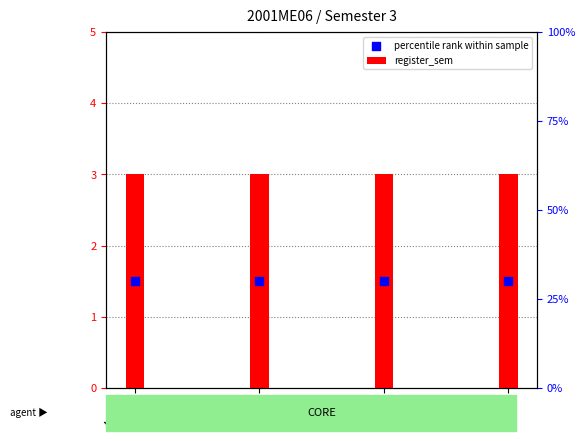

Which series reaches the minimum Y coordinate?

percentile rank within sample